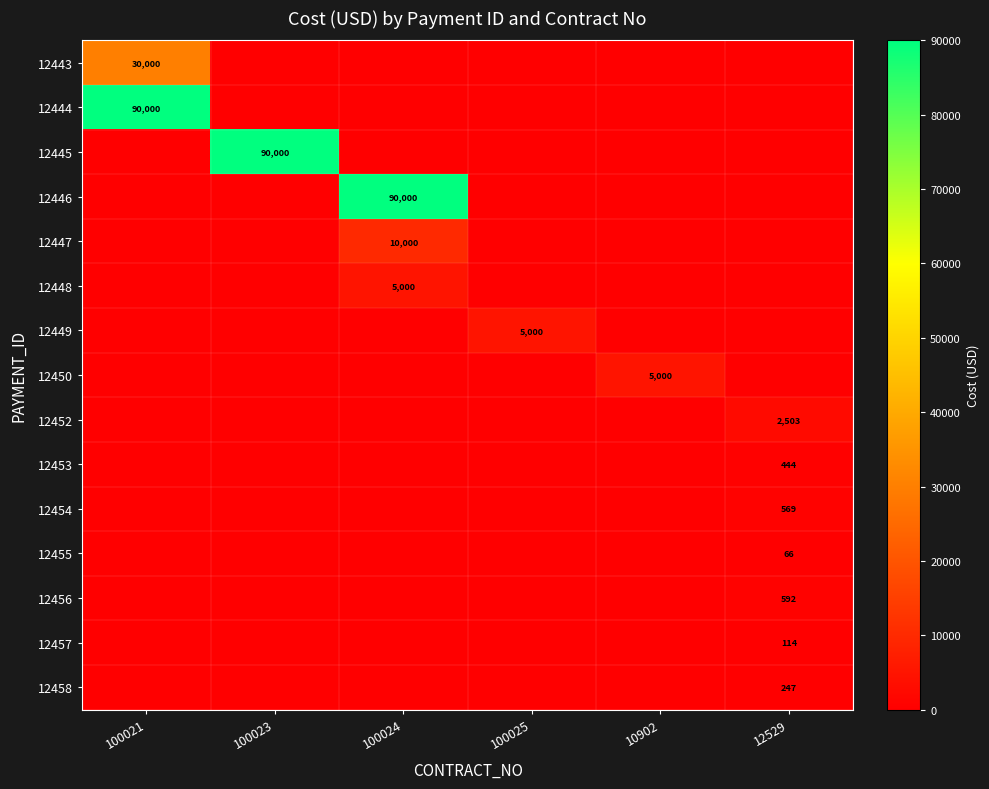

True or false: 12447 has a value of 10000 at 100024.

True